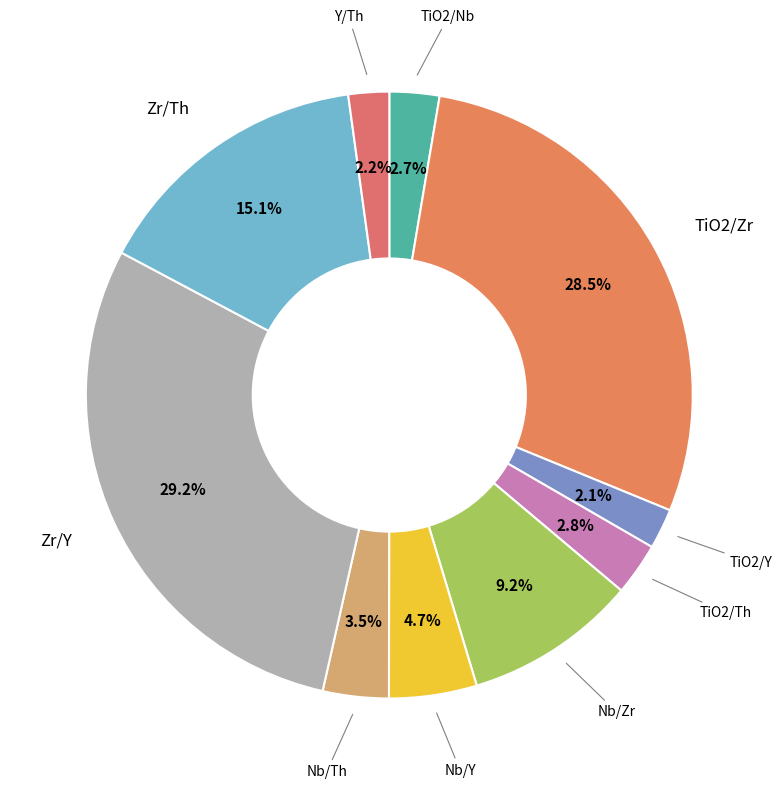

Which slice is the largest?

Zr/Y